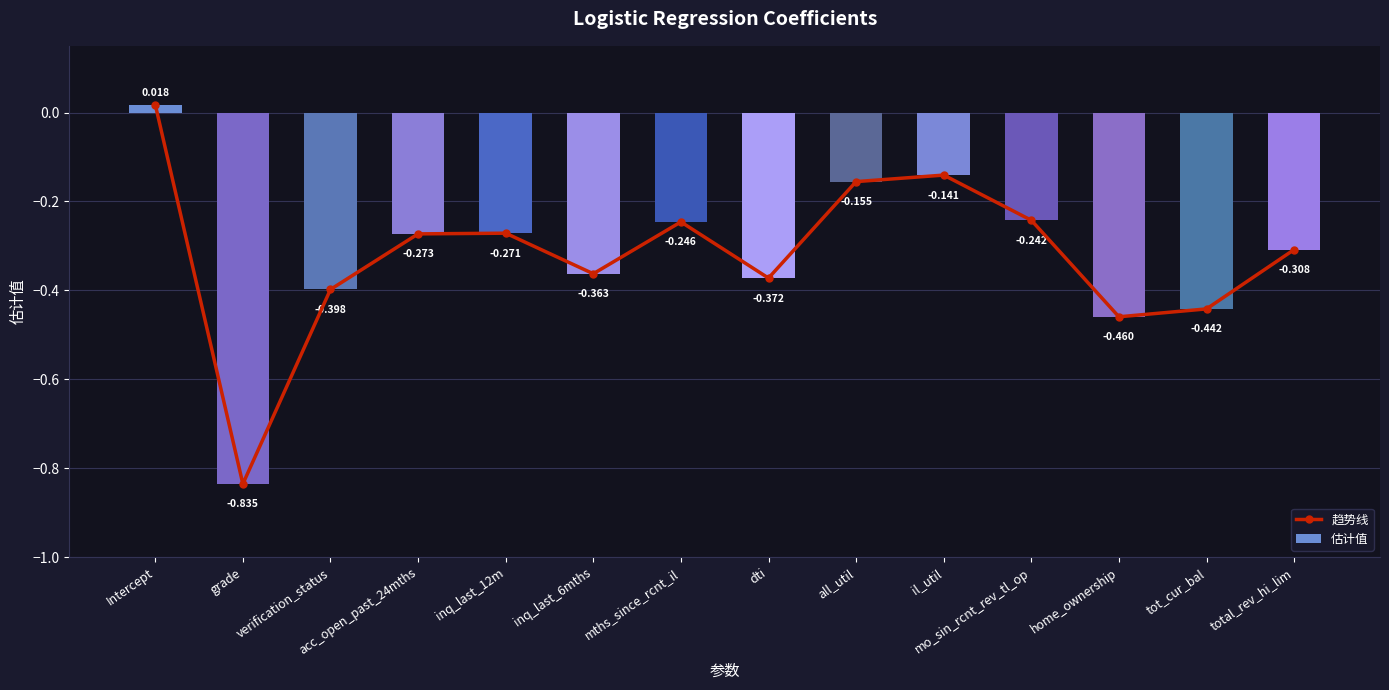

Reading right to left, what are all the values shown in this chart?

趋势线: -0.3	-0.4	-0.5	-0.2	-0.1	-0.2	-0.4	-0.2	-0.4	-0.3	-0.3	-0.4	-0.8	0.0
估计值: -0.3	-0.4	-0.5	-0.2	-0.1	-0.2	-0.4	-0.2	-0.4	-0.3	-0.3	-0.4	-0.8	0.0